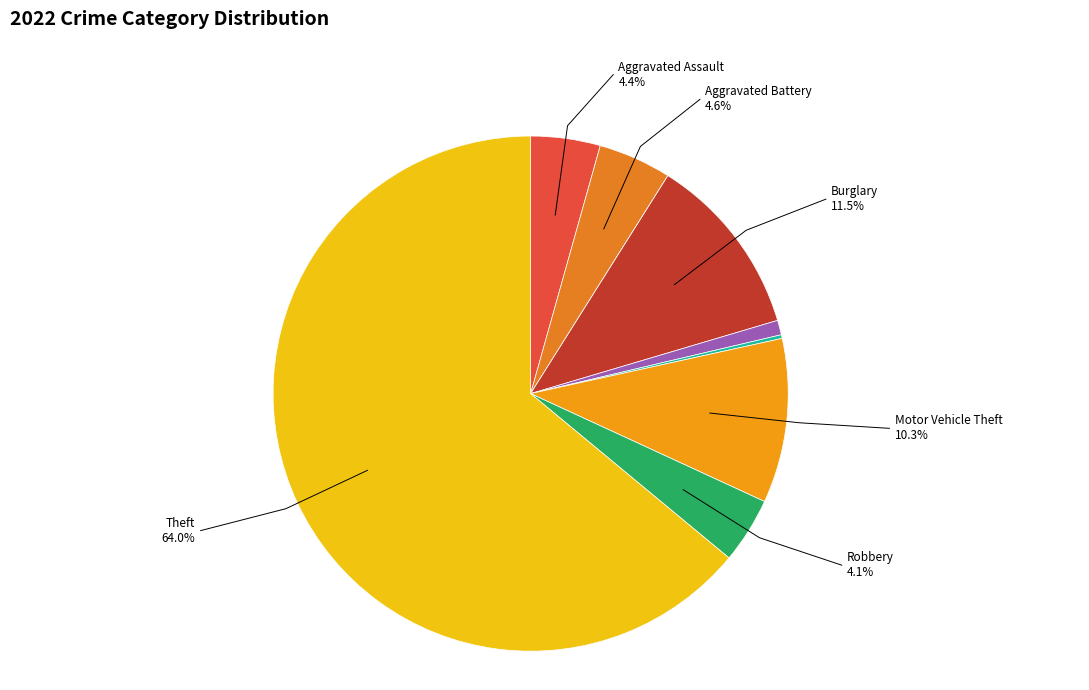

Is it true that Criminal Sexual Assault is 1% of the pie?

True